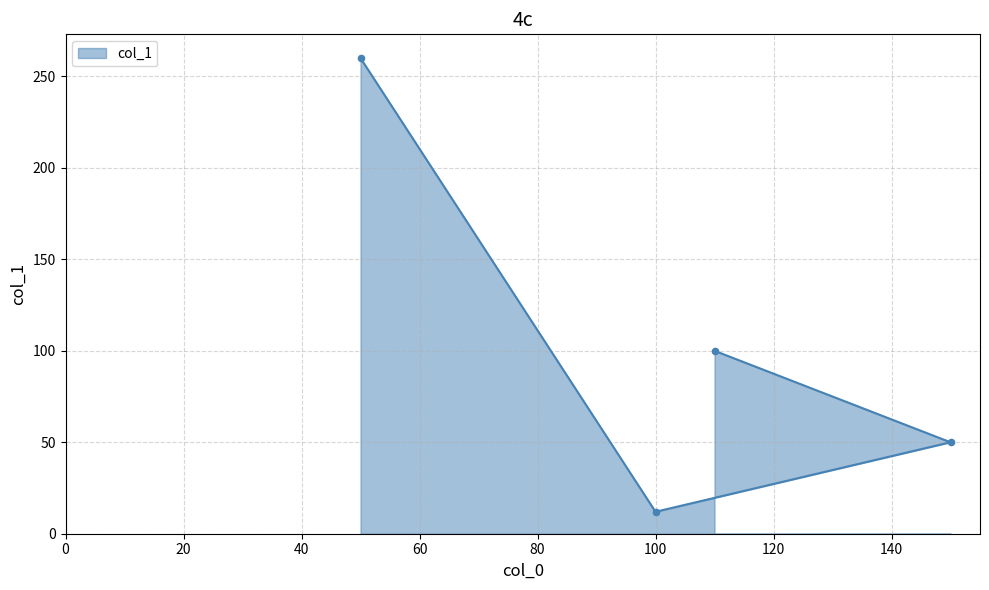

Between 150 and 50, which is larger?

50